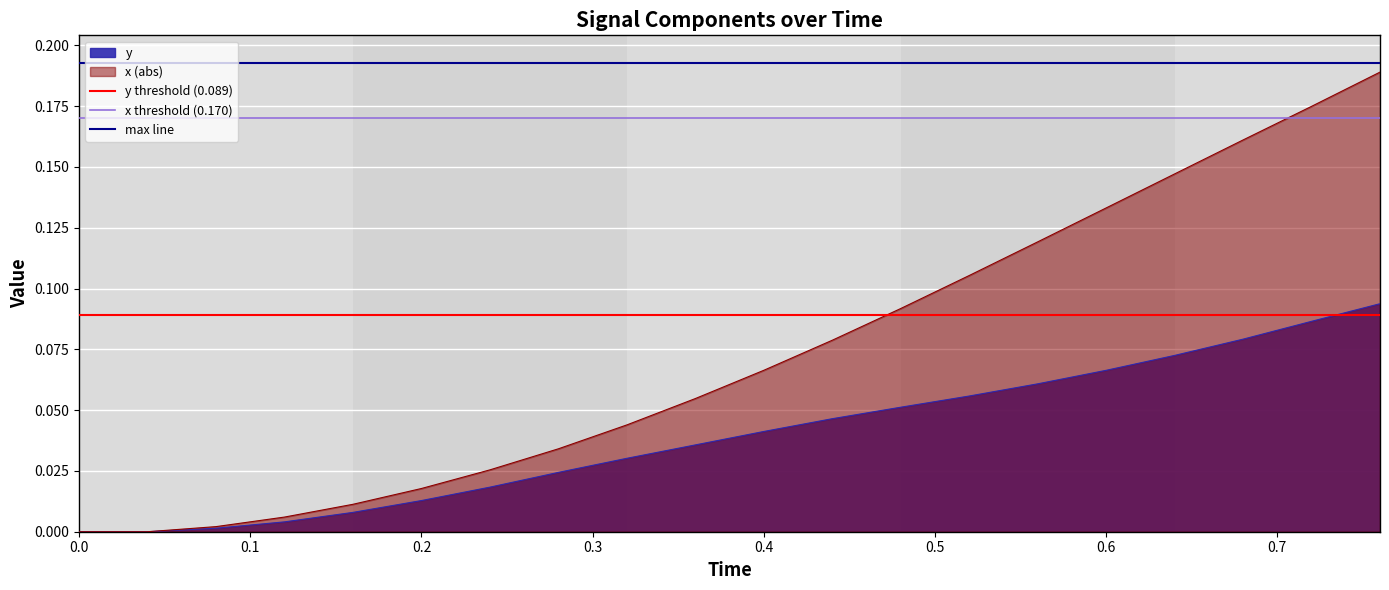

What is the average value of the x threshold (0.170) series?

0.2